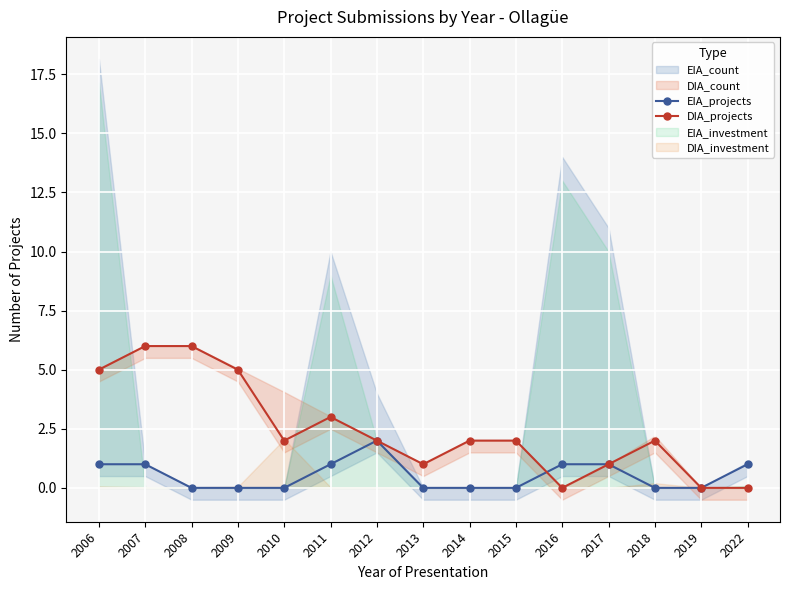

In DIA_projects, how many points are lower than both neighbors (excluding endpoints)?

3